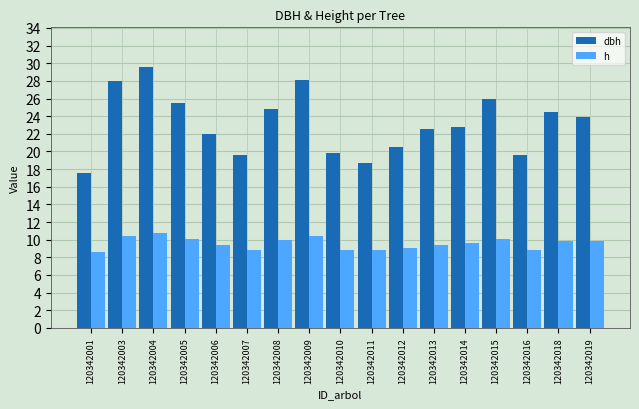

Between 120342011 and 120342018, which series saw the biggest shift?

dbh